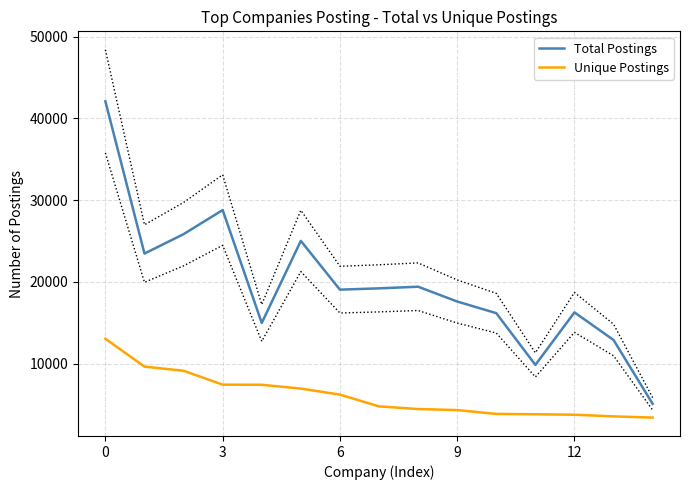

What are all the series names shown in the legend?

Total Postings, Unique Postings